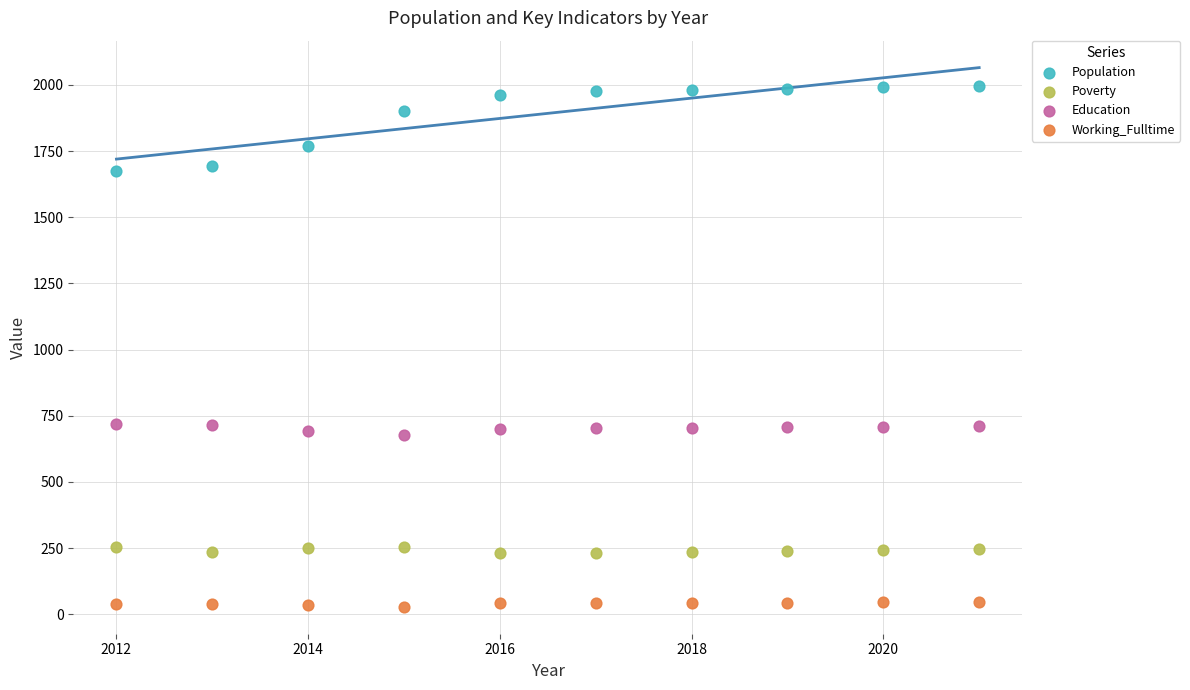

Which series contains the lowest Y value?

Working_Fulltime